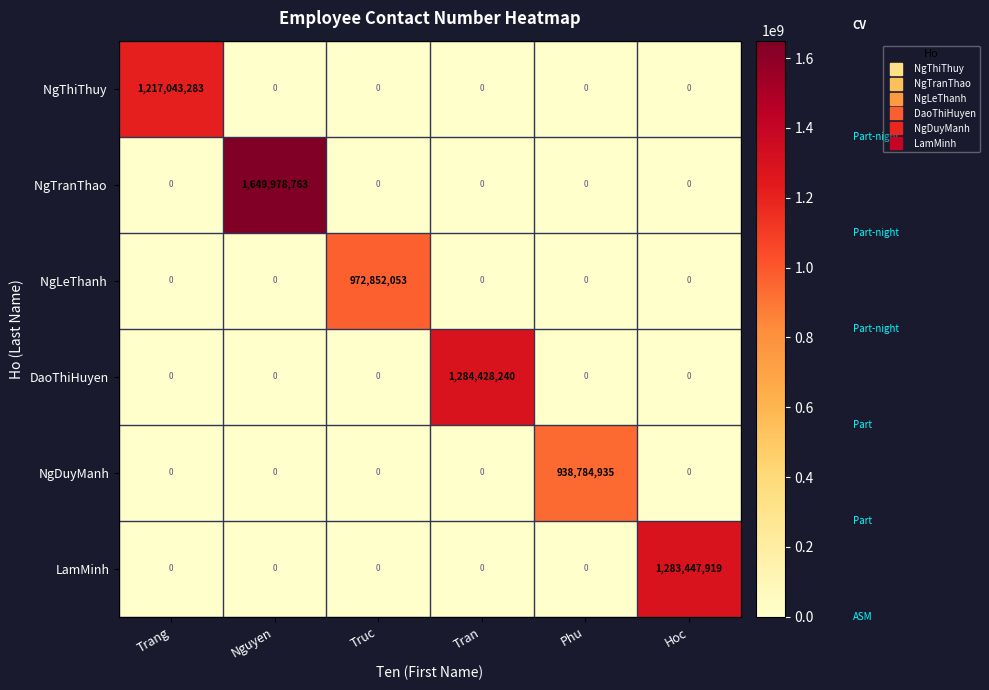

What is the greatest value displayed?

1649978763